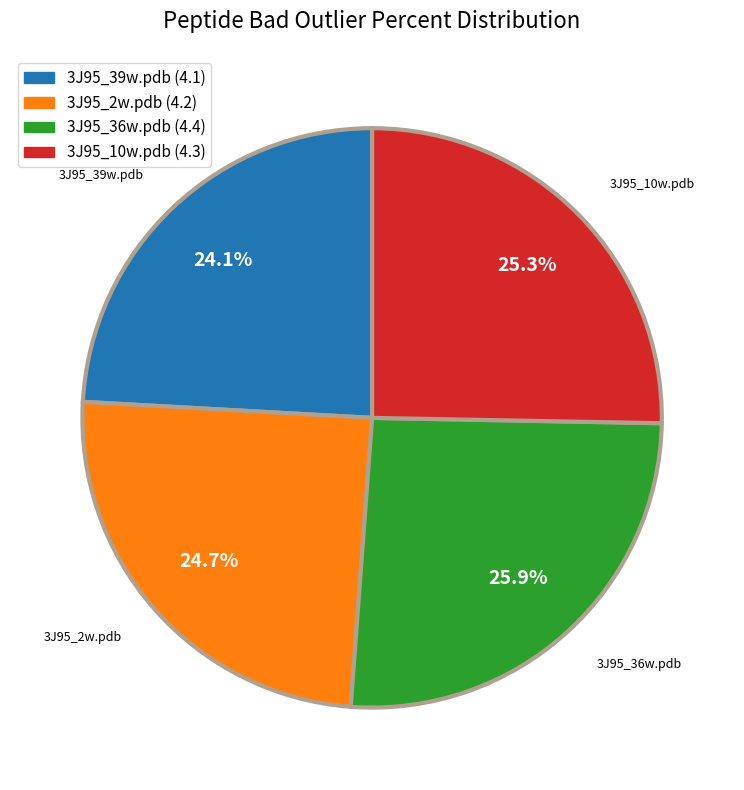

To the nearest percent, what is the difference between the largest and smallest slice percentages?

2%